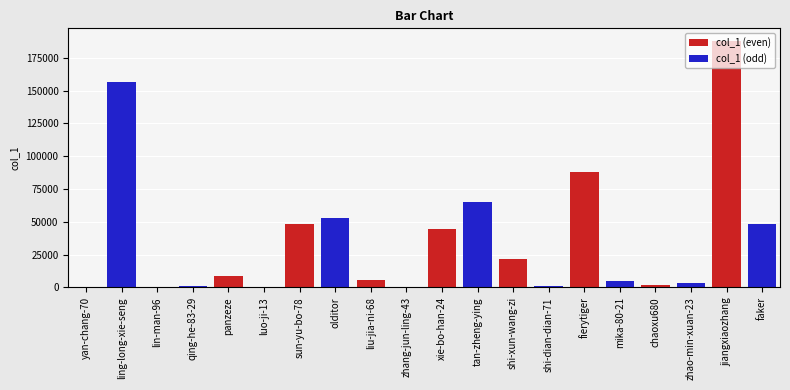

Is it true that col_1 (even) equals 14884 at shi-xun-wang-zi?

False